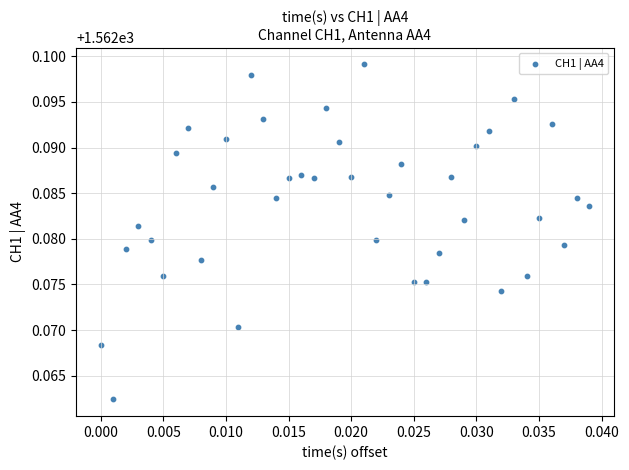

How many data points are displayed?

40